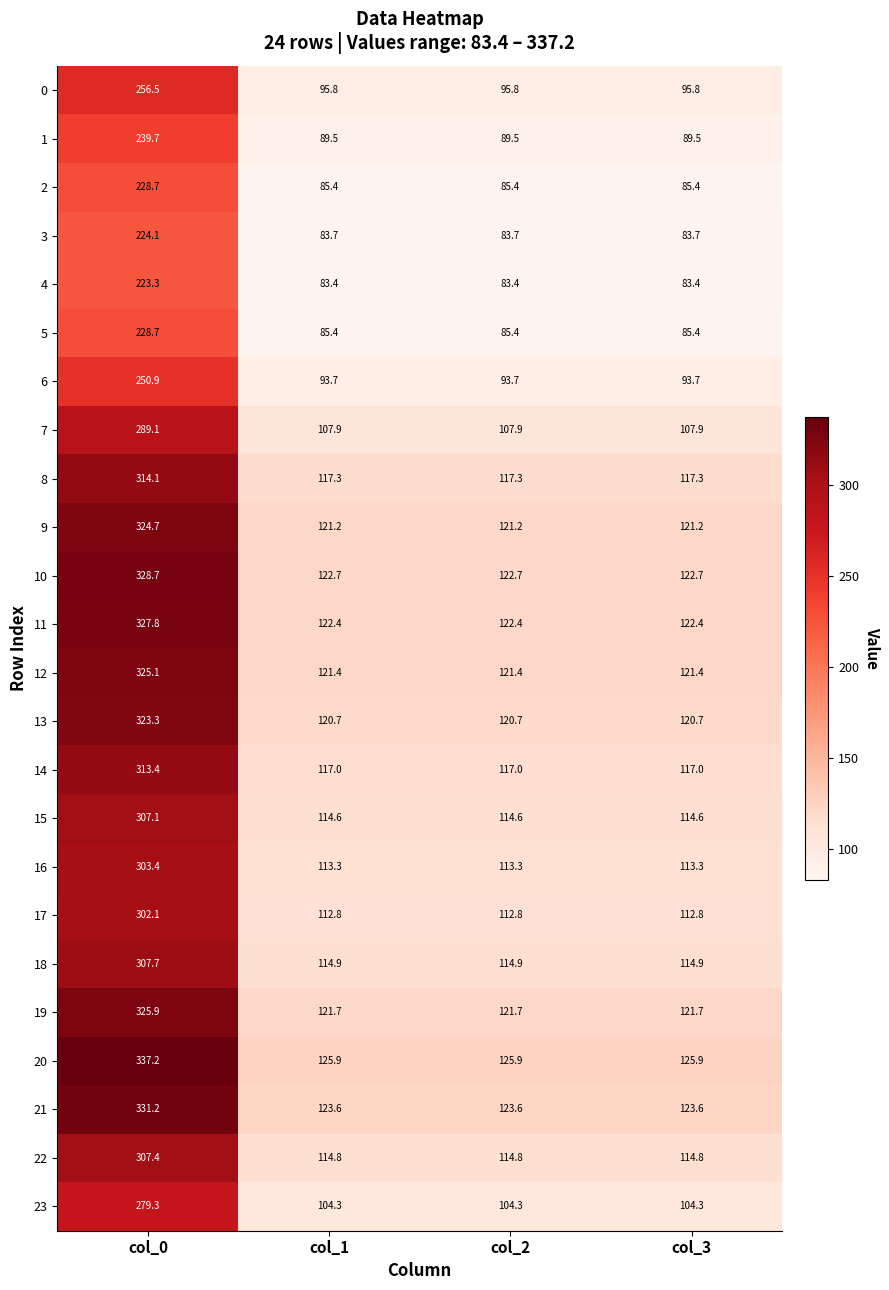

What is the difference between the highest and lowest values at col_3?

42.5